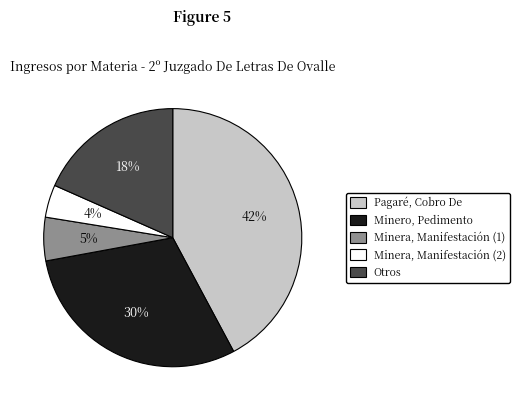

Is it true that Otros is 18% of the pie?

True